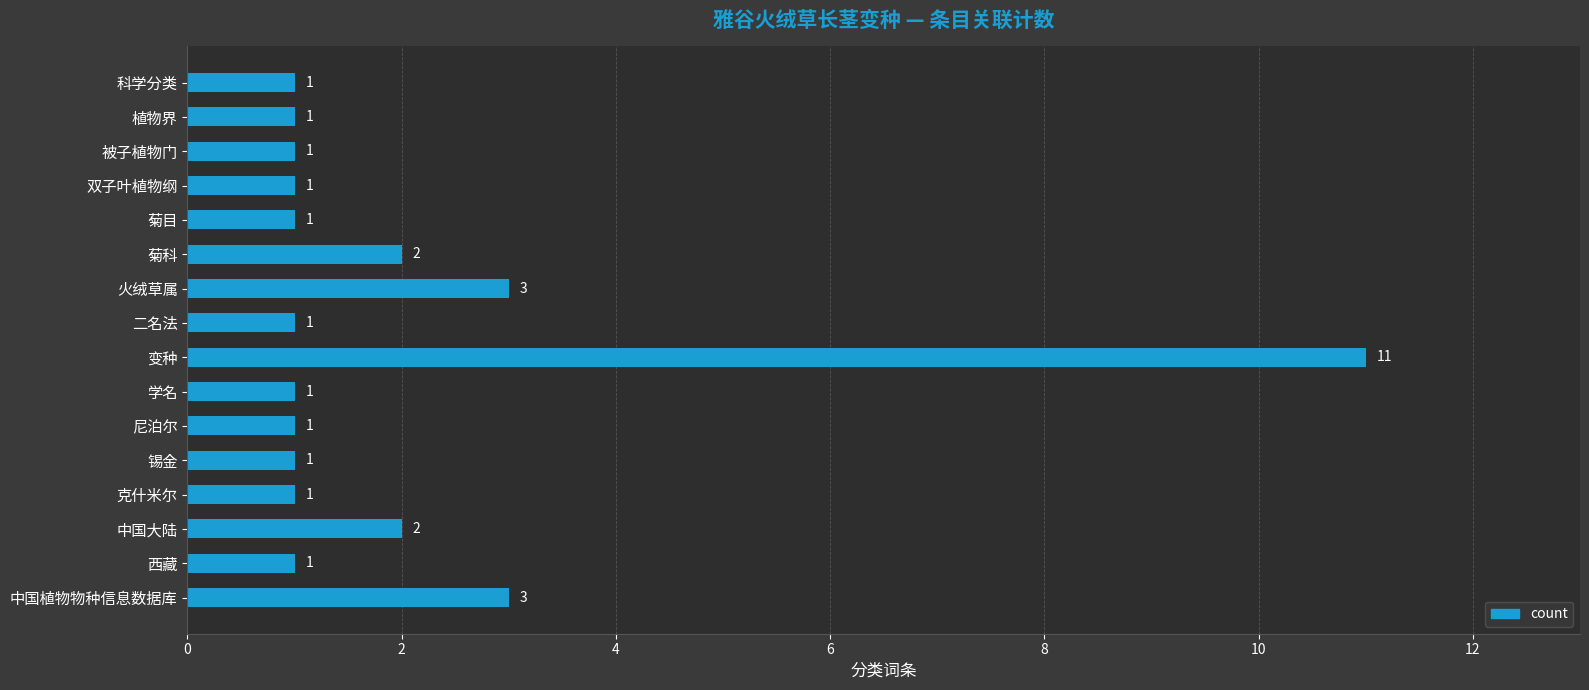

What is the label of the 6th bar from the top?

菊科